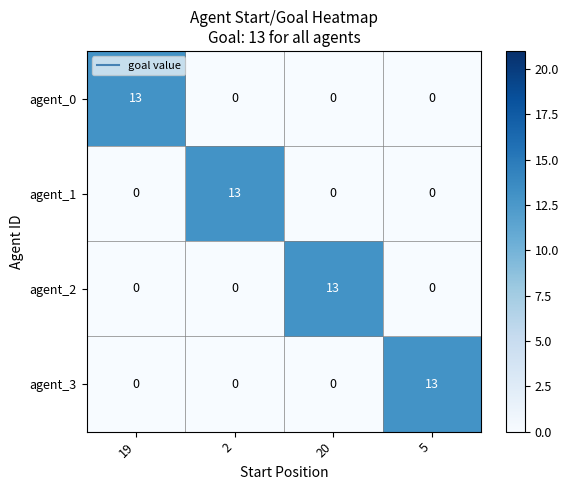

At how many categories does at least one series exceed 5?

4